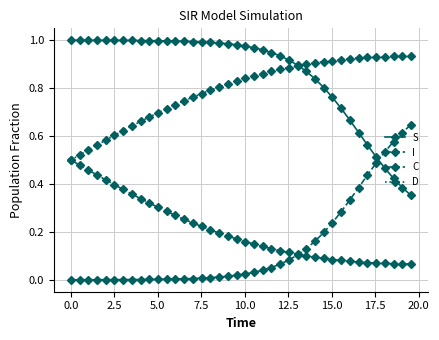

Which series has the largest total across all categories?

S